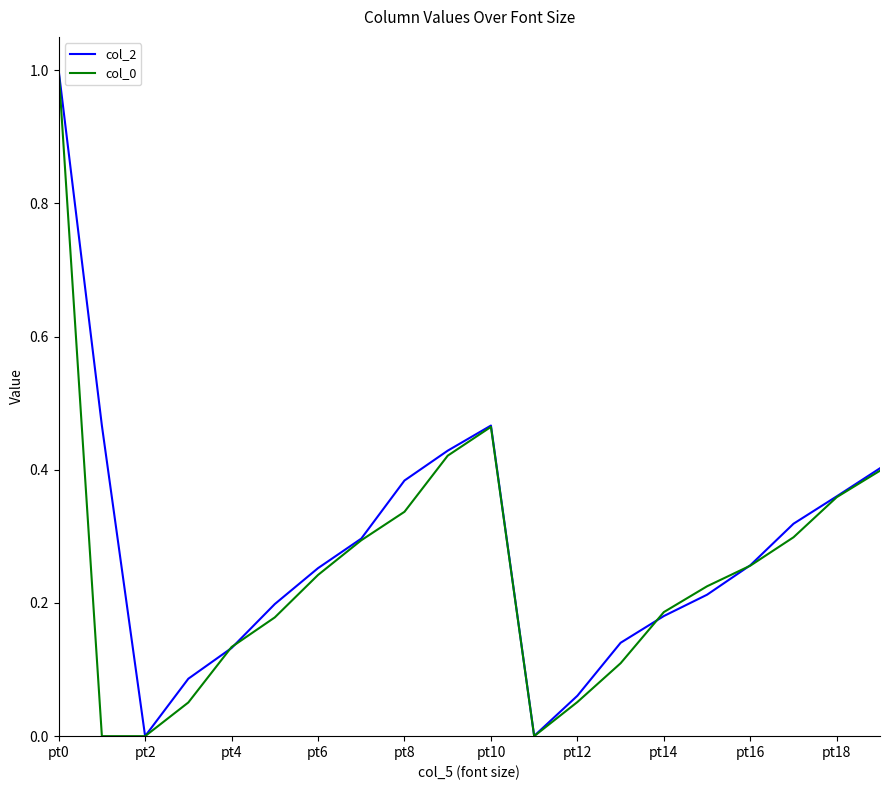

How many lines are shown in the chart?

2